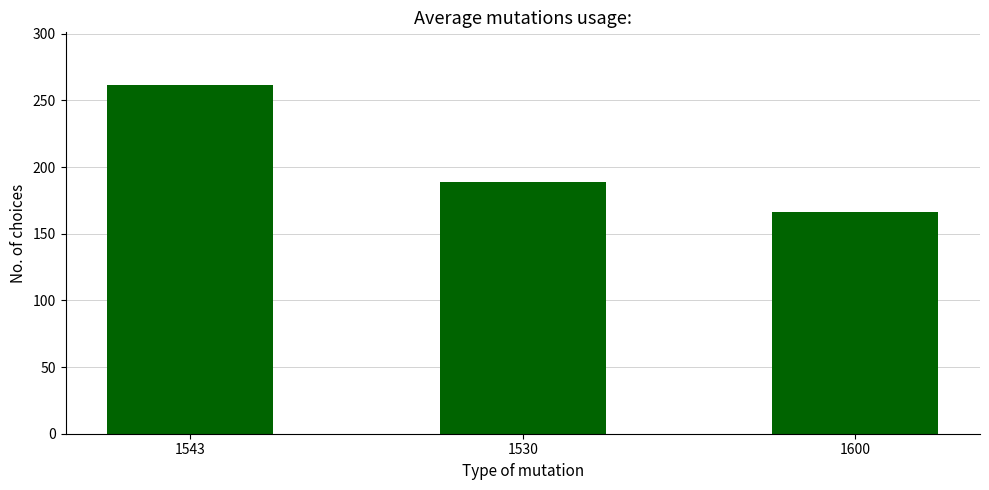

True or false: the data shows 467.4 at 1543.

False